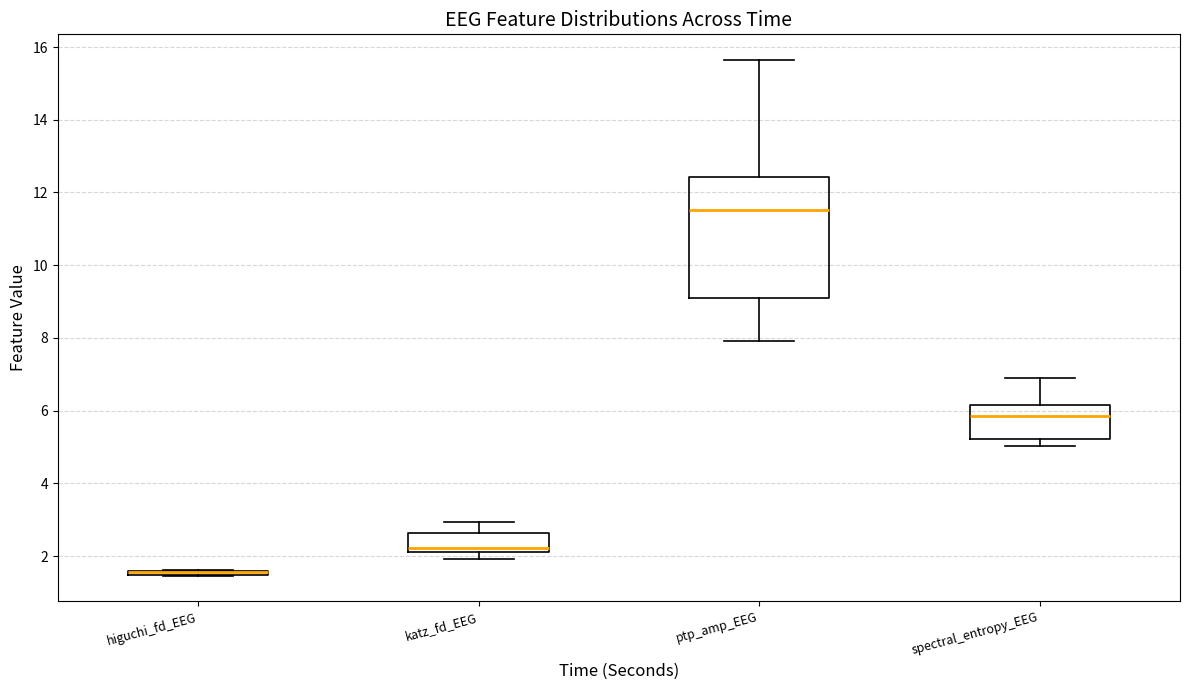

Where is the upper edge of the box for spectral_entropy_EEG on the y-axis? The values are not printed on the chart, so give them approximately, as read against the axis.

6.2